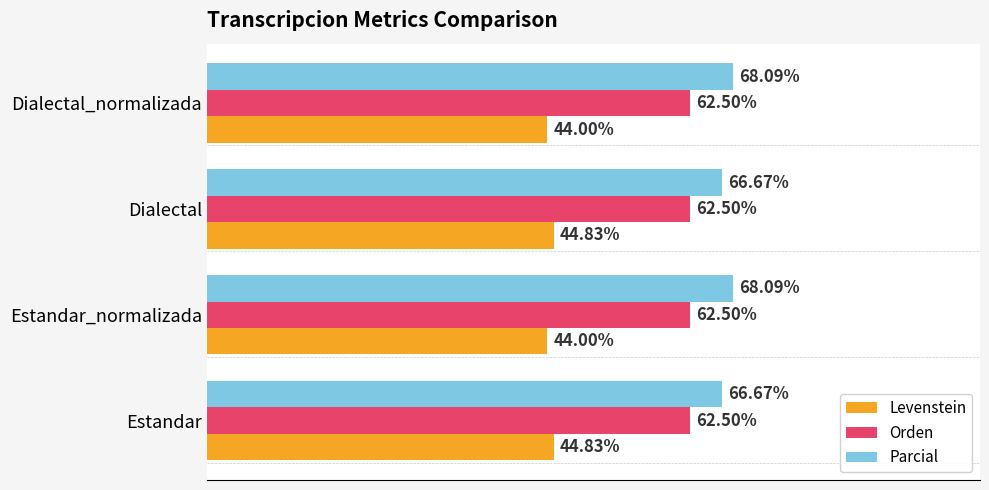

Which series has the largest total across all categories?

Parcial